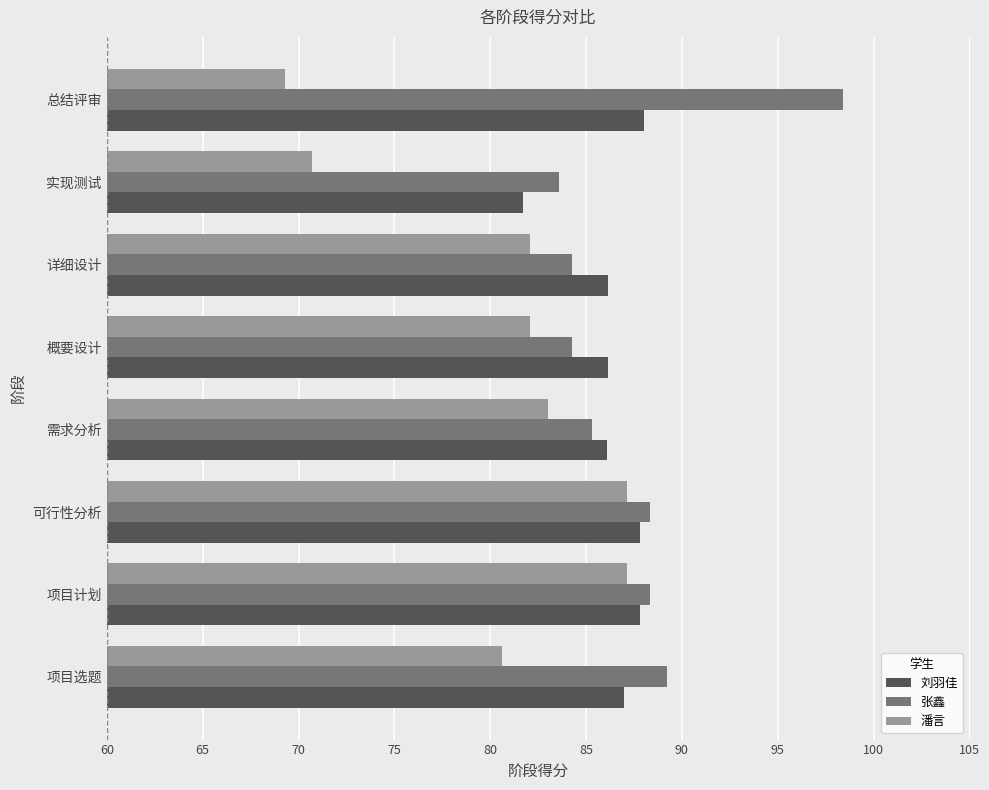

At which label is 张鑫 closest to 90?

项目选题